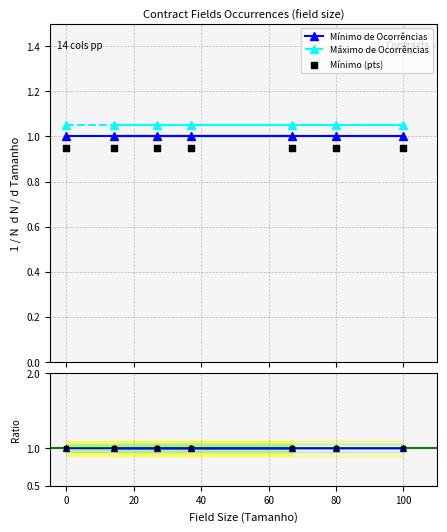

Which series contains the highest Y value?

Máximo de Ocorrências